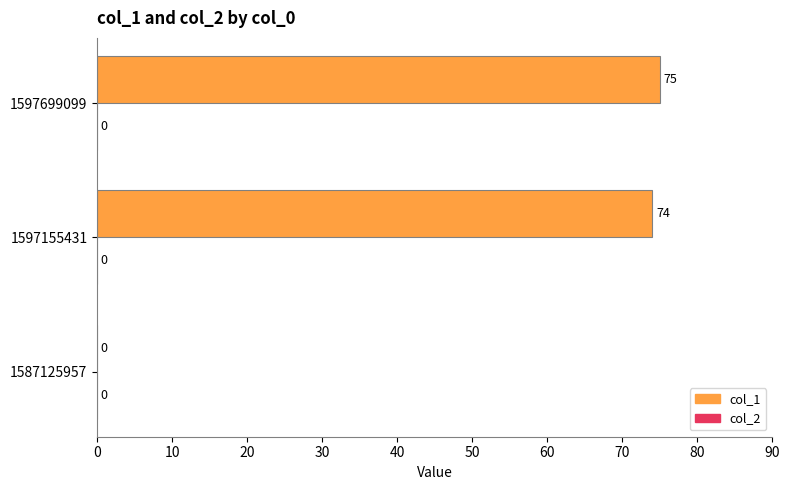

The value at 1597155431 is 74. True or false?

True